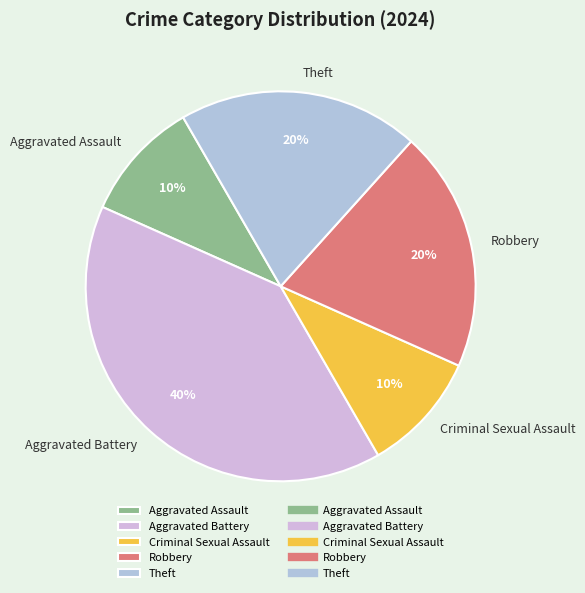

Is it true that Theft is 27% of the pie?

False